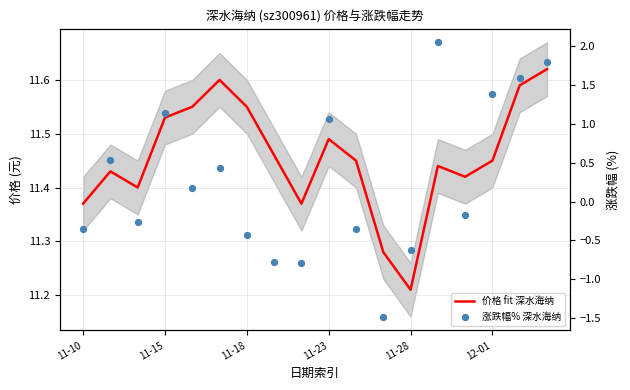

Which series has the widest spread of Y values?

涨跌幅% 深水海纳